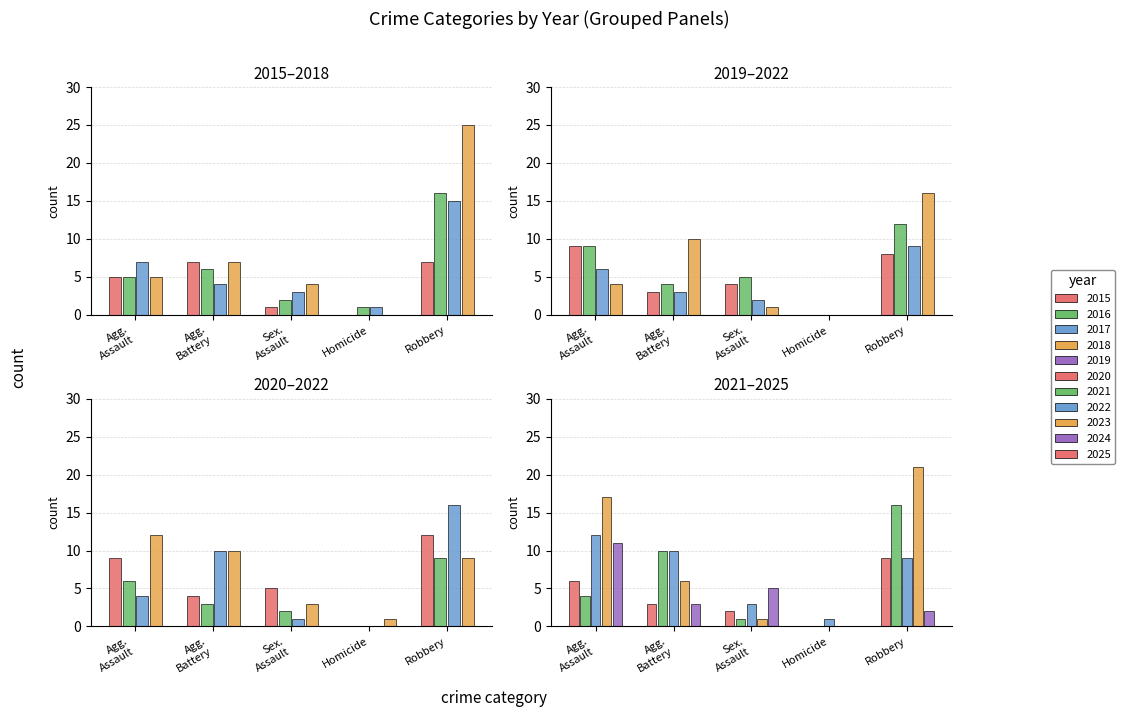

List the labels in order of Criminal Sexual Assault value, smallest first.

2015, 2022, 2024, 2016, 2021, 2017, 2023, 2018, 2019, 2020, 2025